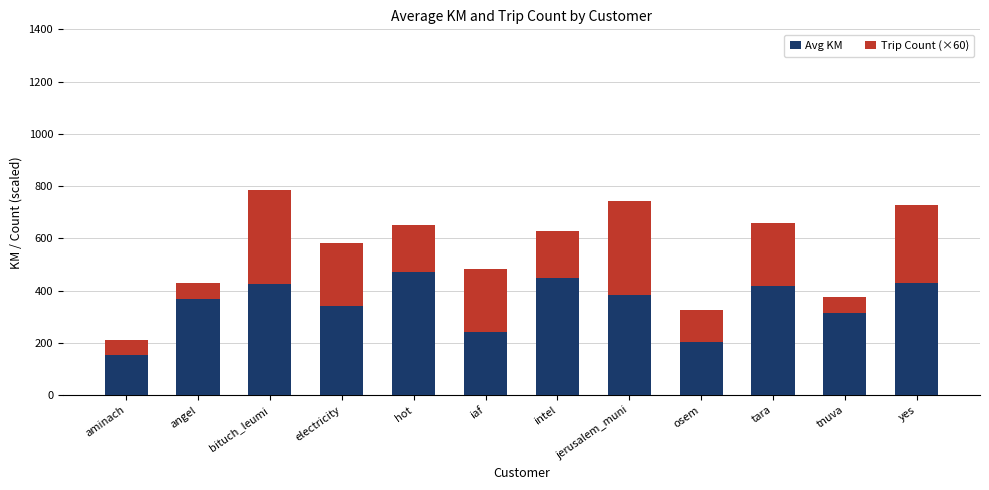

What is the total value across all series at tara?

658.9